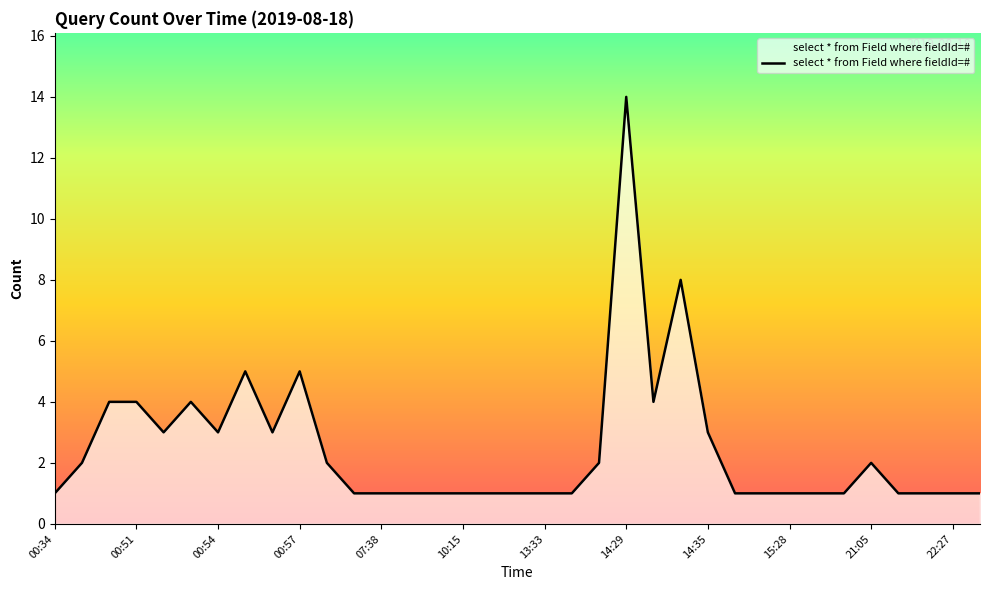

What is the difference between the maximum and minimum values?

13